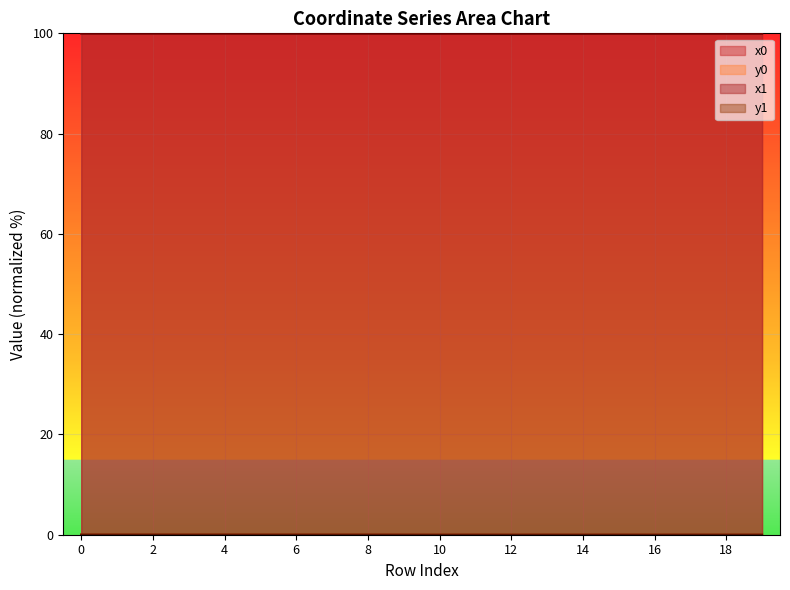

What is the sum of all x0 values?

1999.7